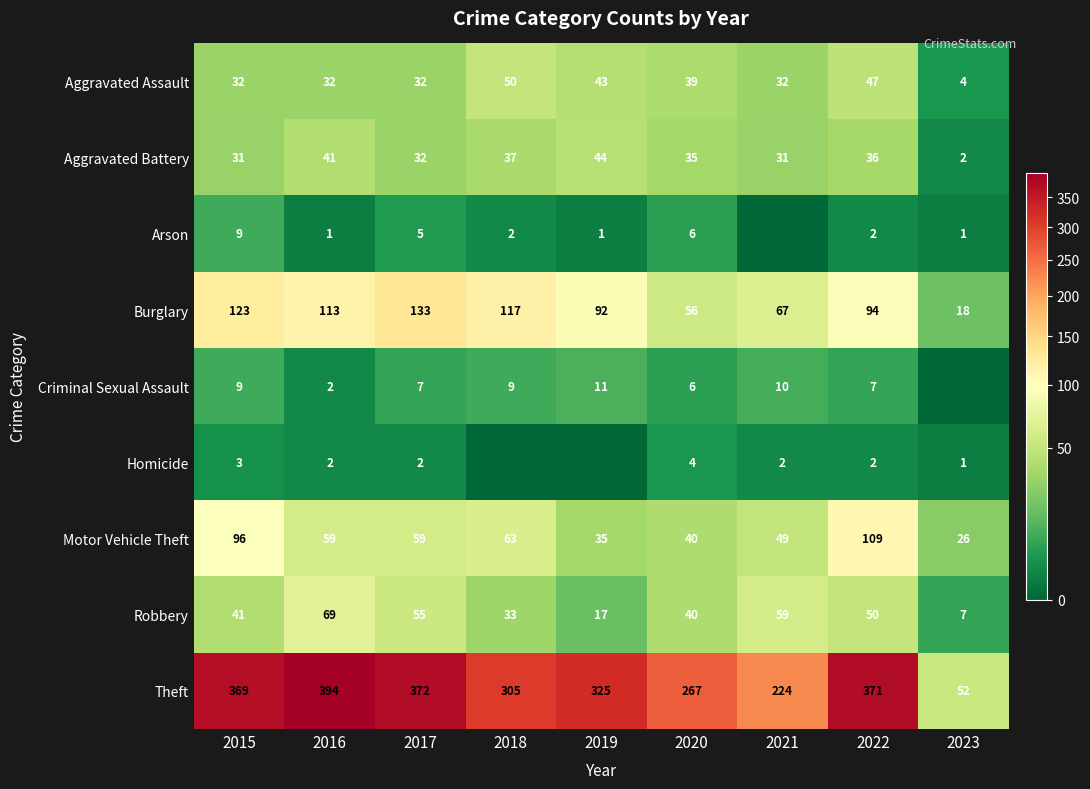

What is the difference between the maximum and minimum values in the Aggravated Battery series?

42